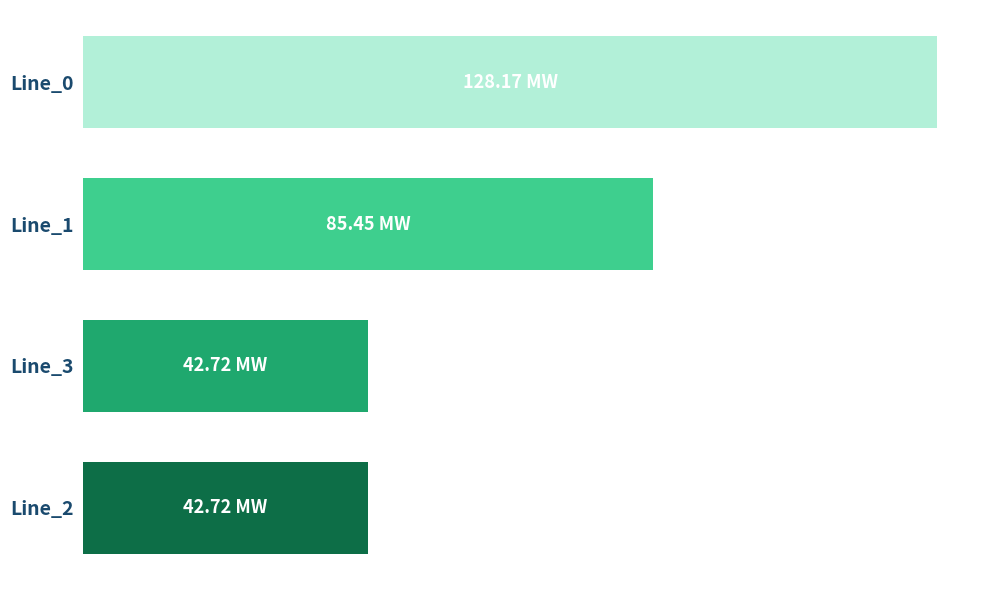

Does the chart contain any negative values?

No